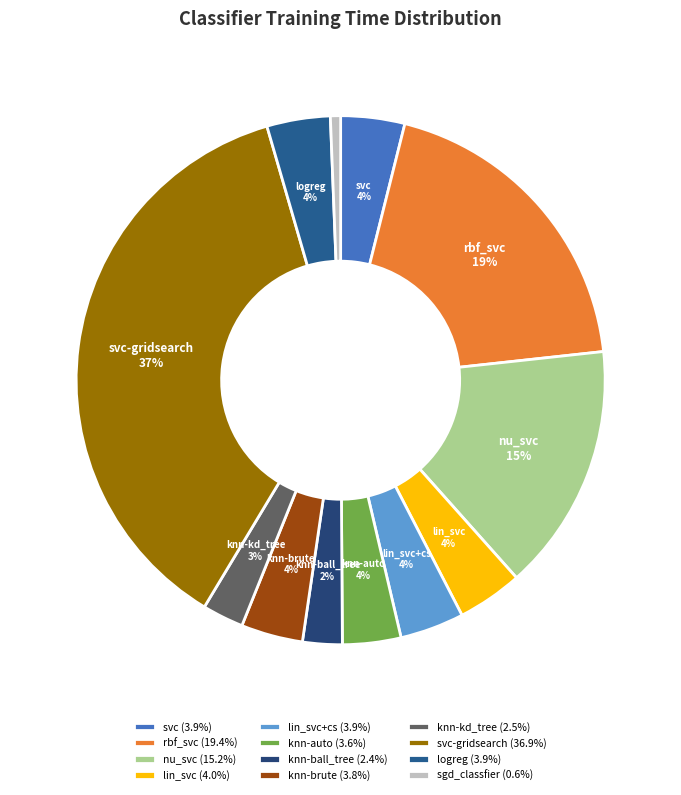

Is there any slice that represents more than half of the pie?

No